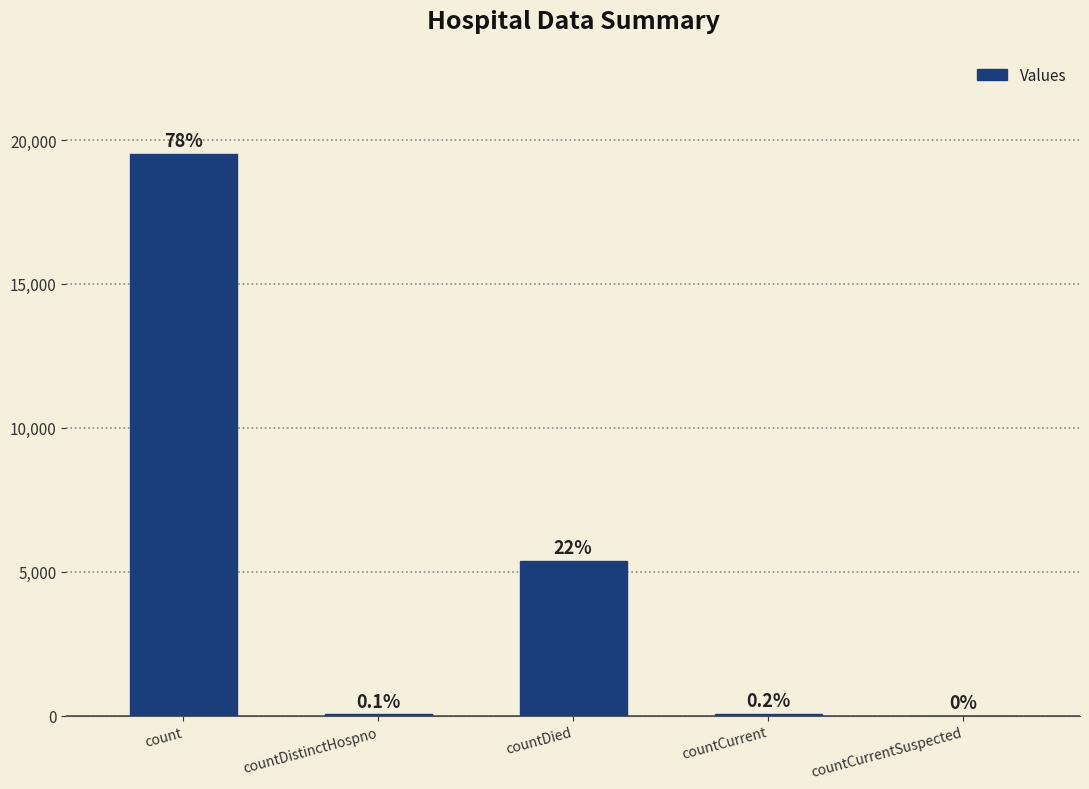

Are the bars horizontal?

No